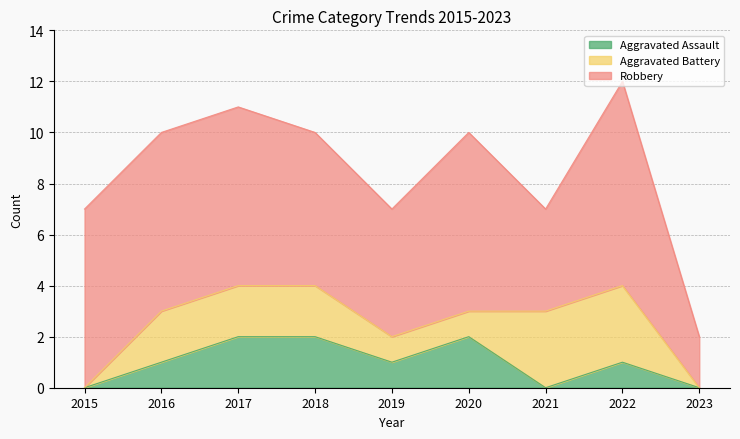

True or false: Aggravated Battery has a value of 3 at 2017.

False